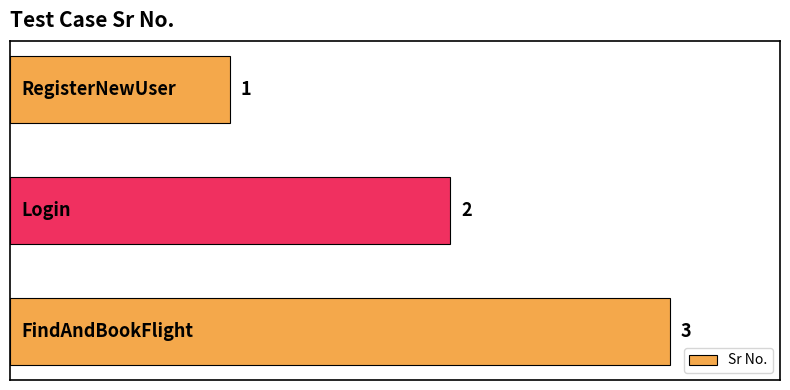

How many bars are there in total?

3